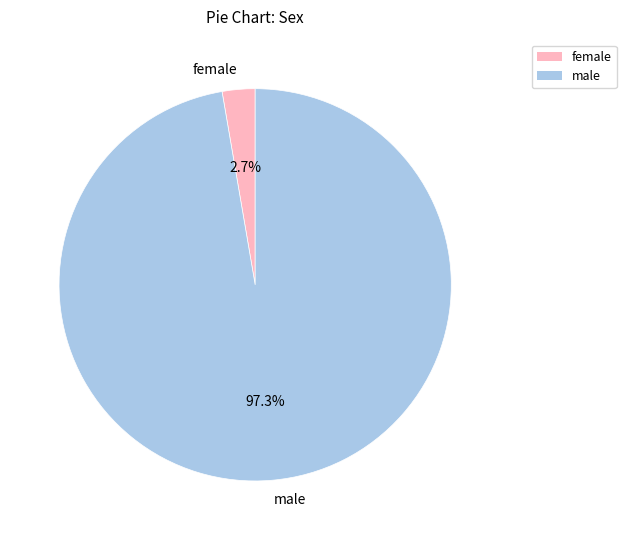

Rank the categories by value from highest to lowest.

male, female